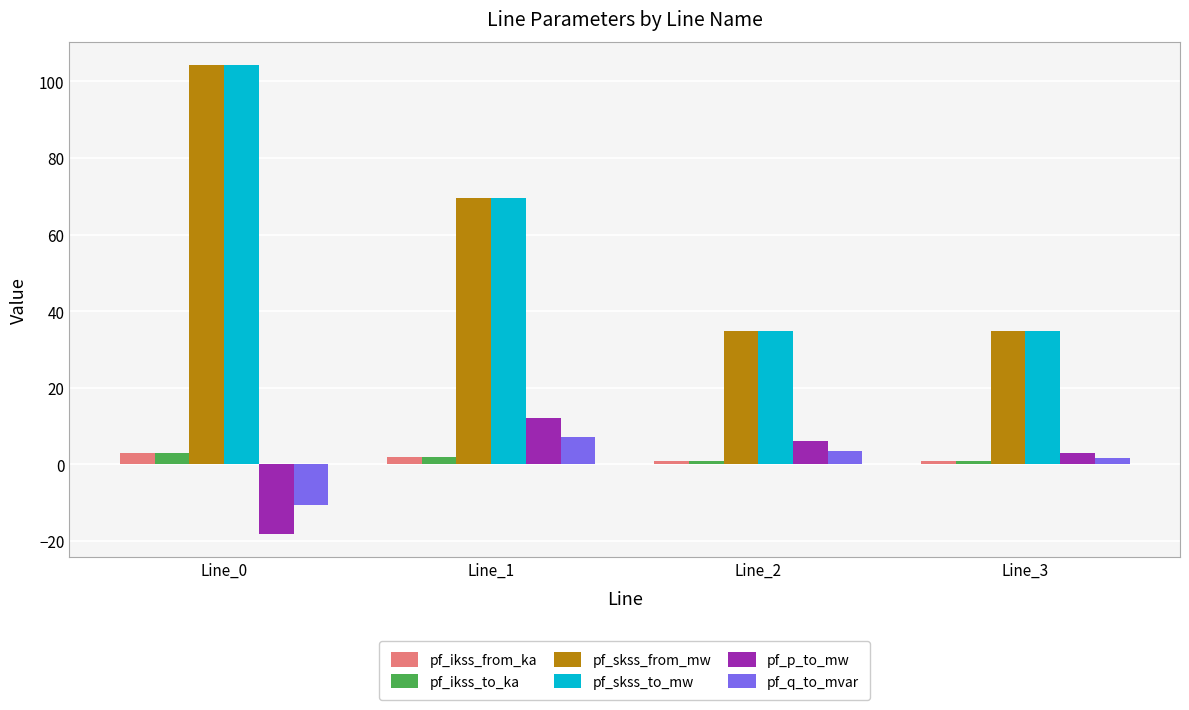

What is the sum of all pf_skss_to_mw values?

243.2